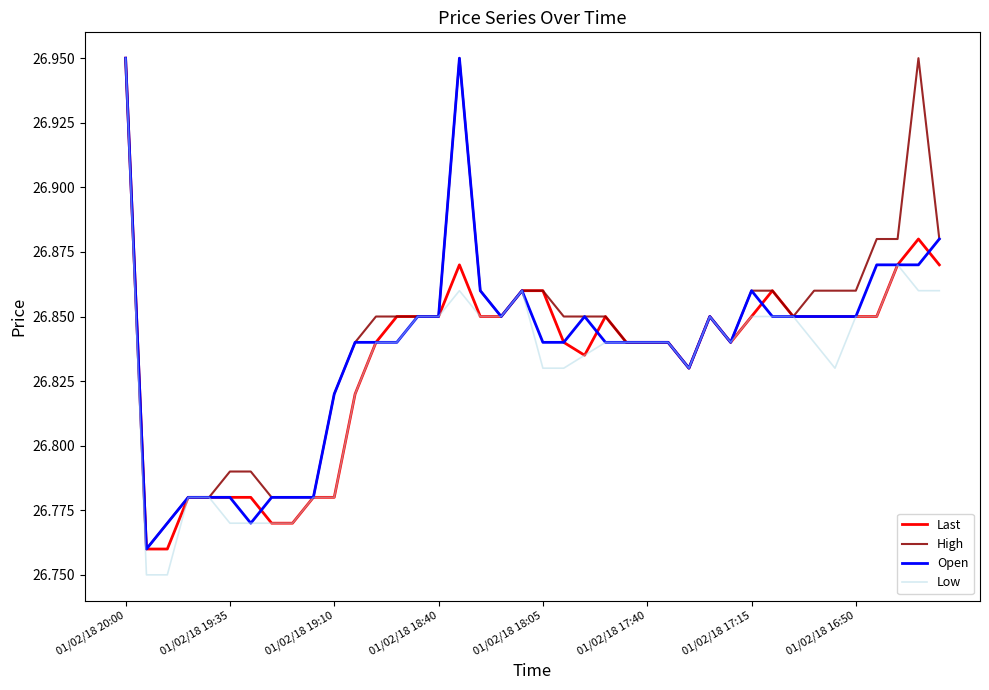

What are all the series names shown in the legend?

Last, High, Open, Low